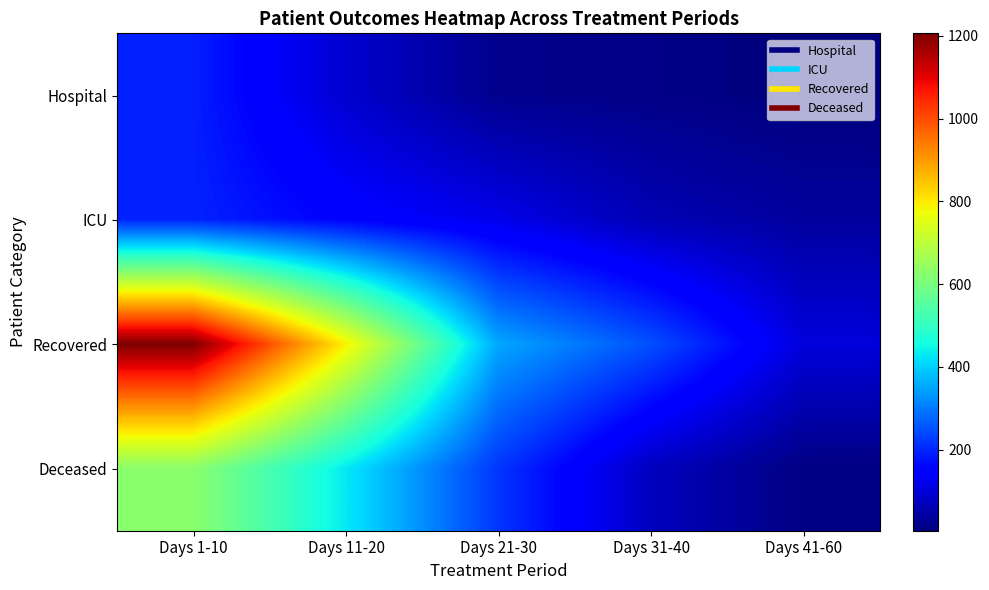

Which label corresponds to the smallest value in the chart?

Days 41-60